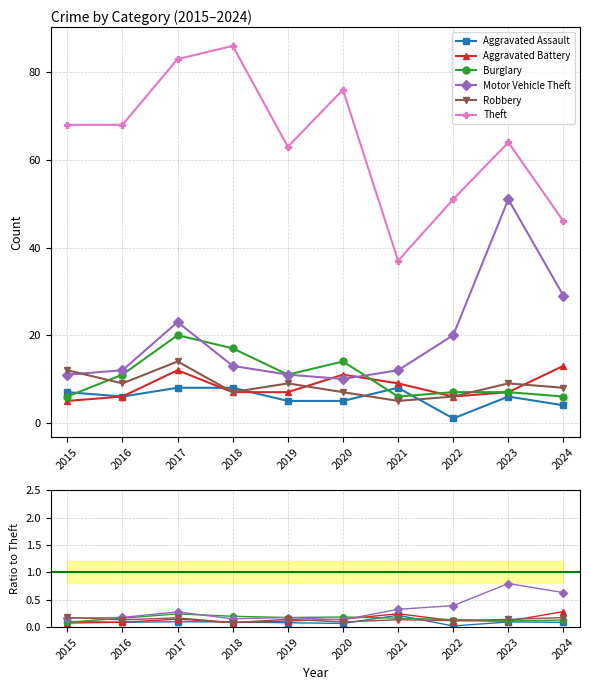

What is the value of the Theft point at the 5th from the left?

63.0